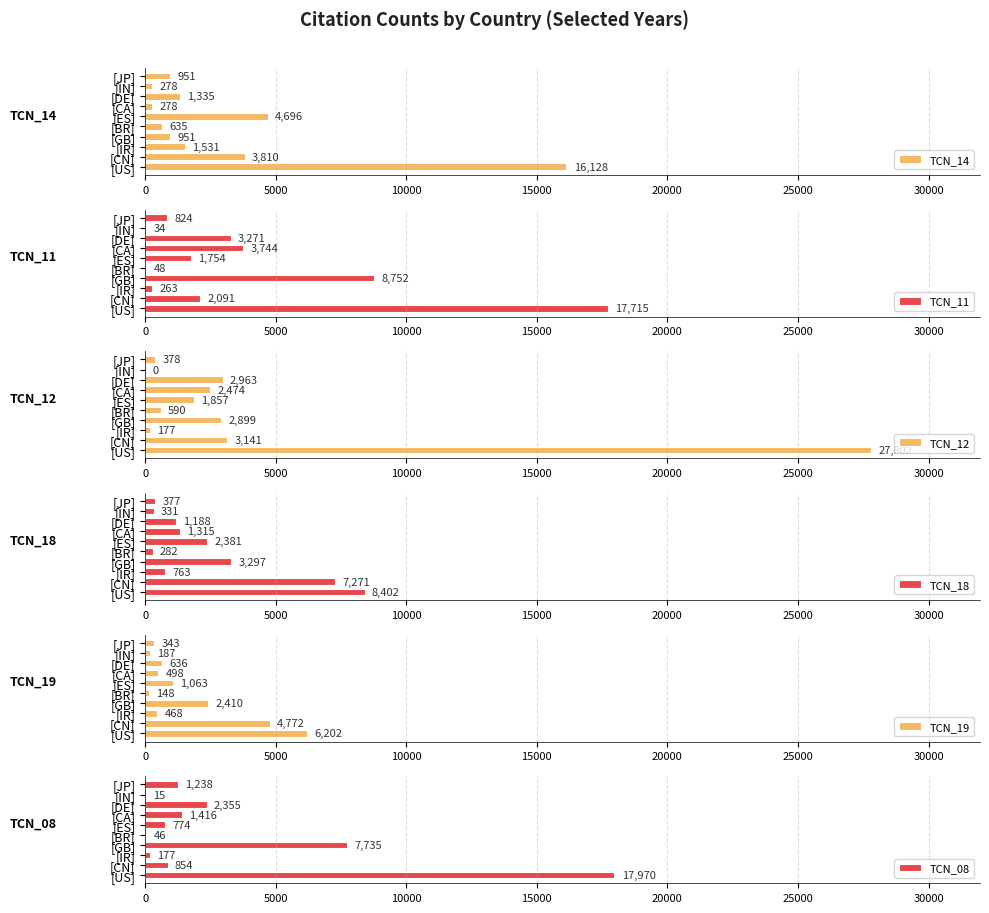

The TCN_14 series shows 635 at [BR]. True or false?

True